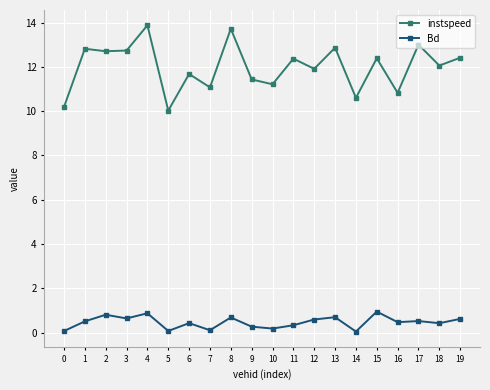

Is the value of Bd at 3 greater than the value of instspeed at 2?

No